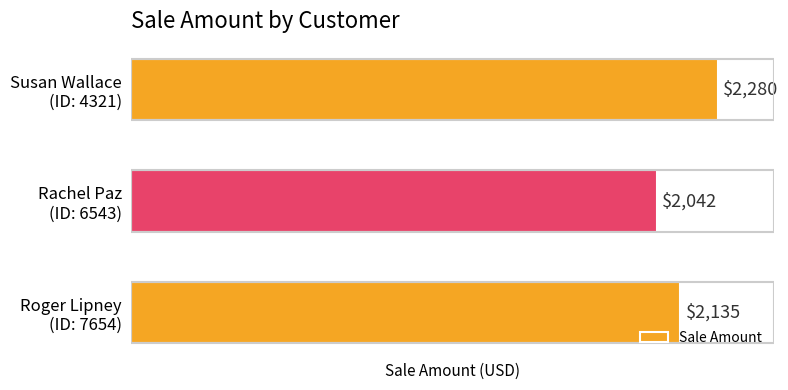

What is the average value?

2152